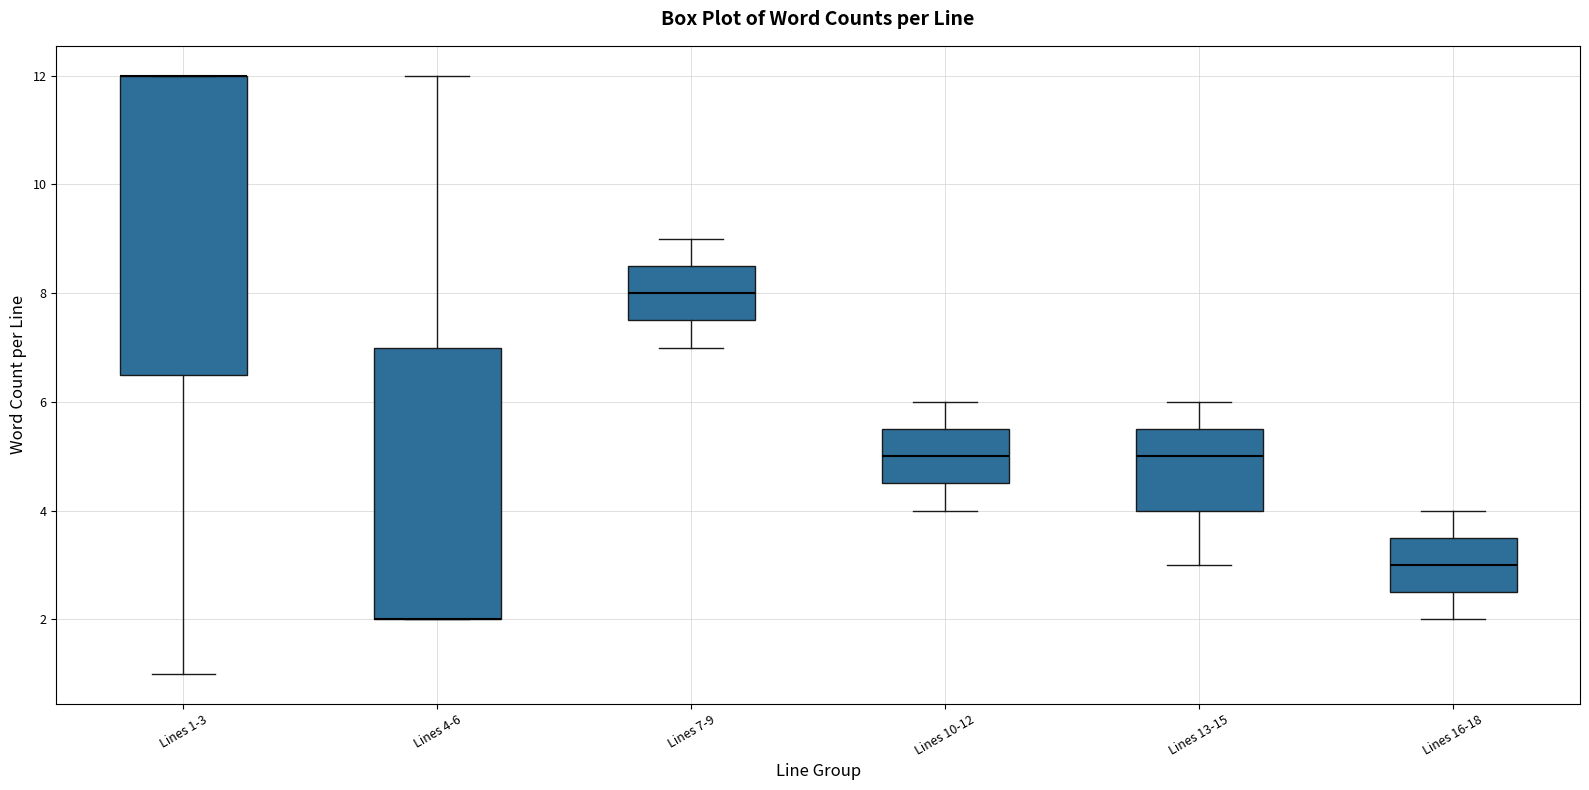

Which box is the tallest, from its lower edge to its upper edge?

Lines 1-3